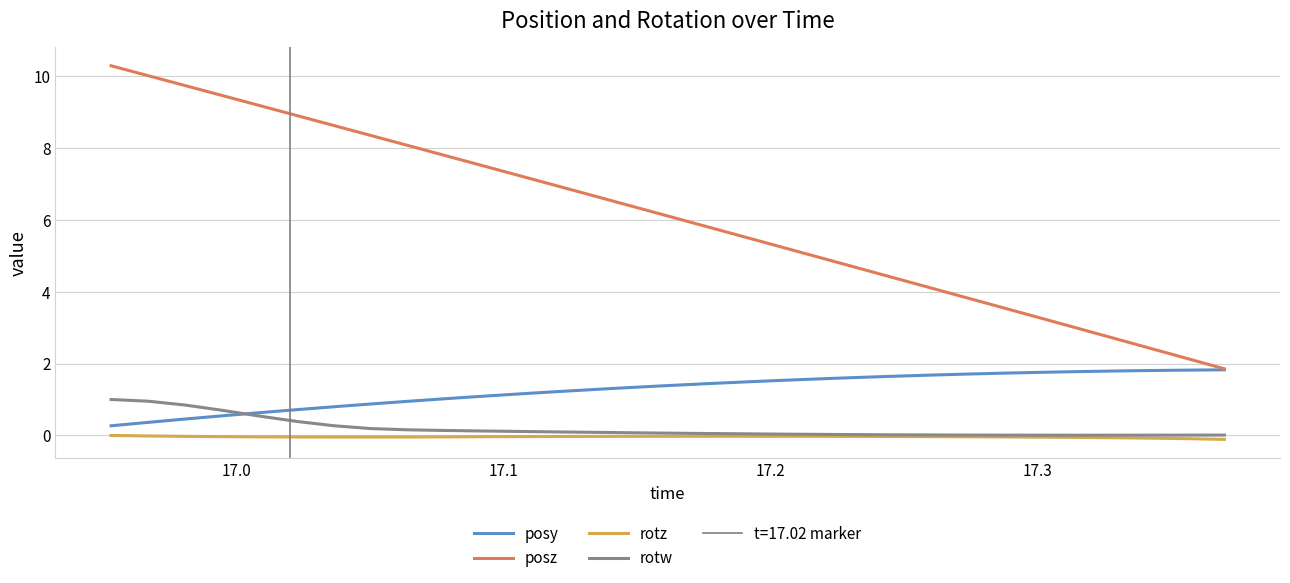

How many data points in posz are above 6?

16